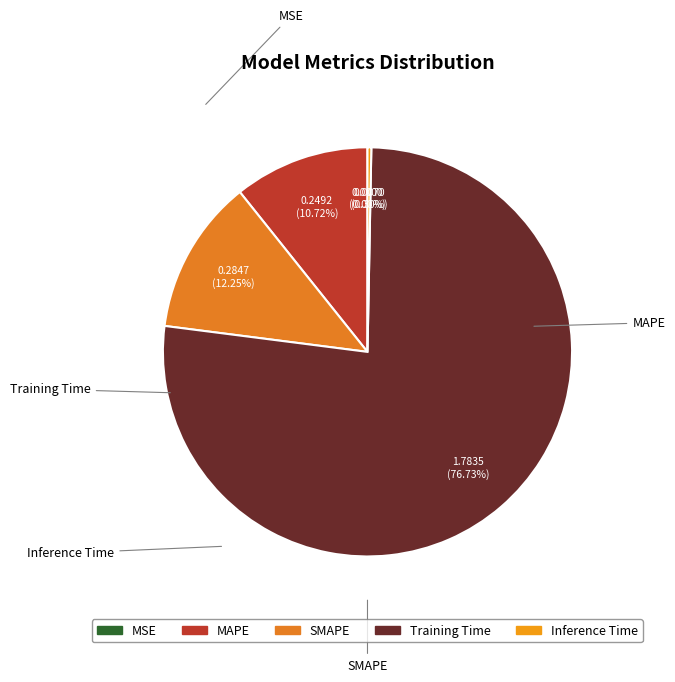

What is the majority slice?

Training Time